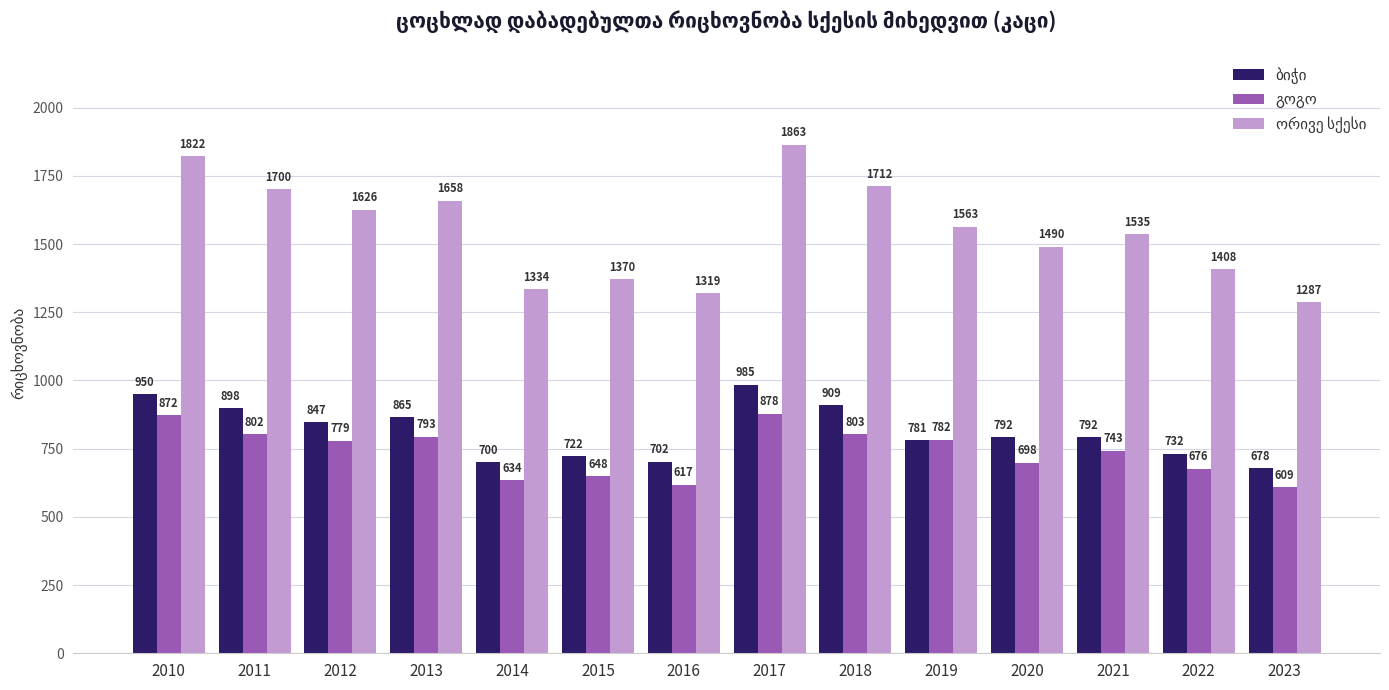

How many bars are there in each group?

3